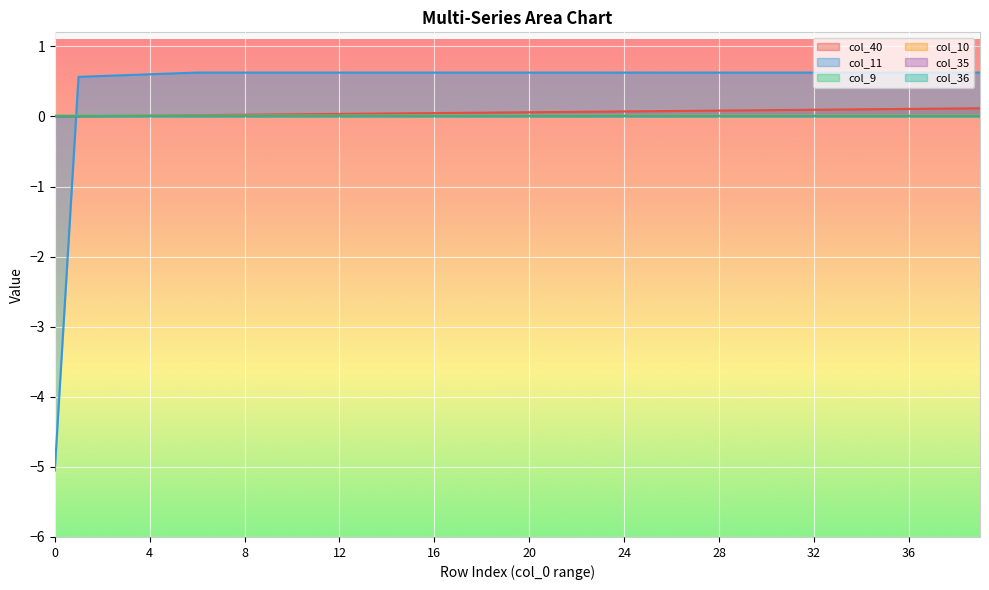

What is the sum of all col_11 values?

19.2